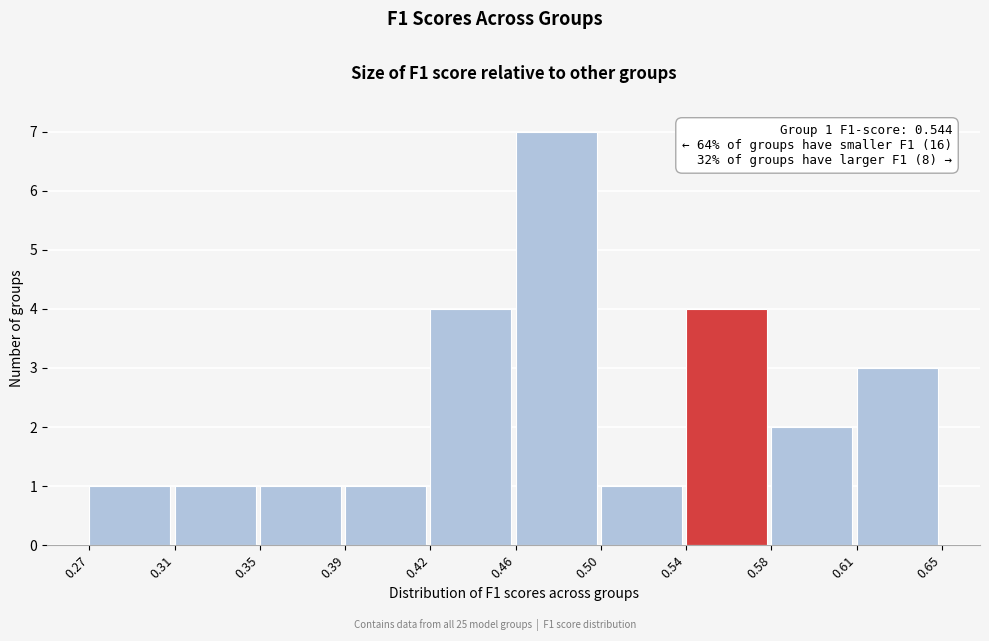

Reading right to left, transcribe all the data shown in this chart.

3	2	4	1	7	4	1	1	1	1